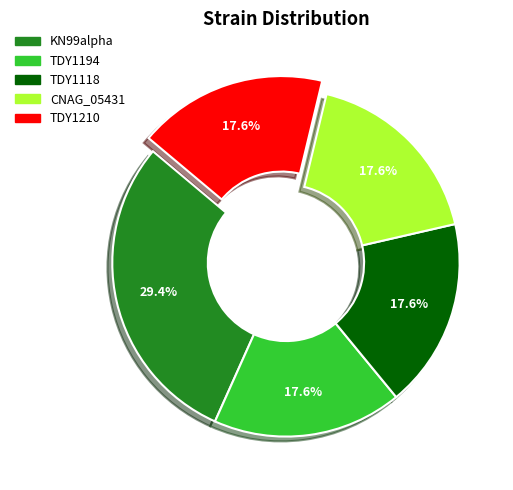

Which category has the biggest portion of the pie?

KN99alpha